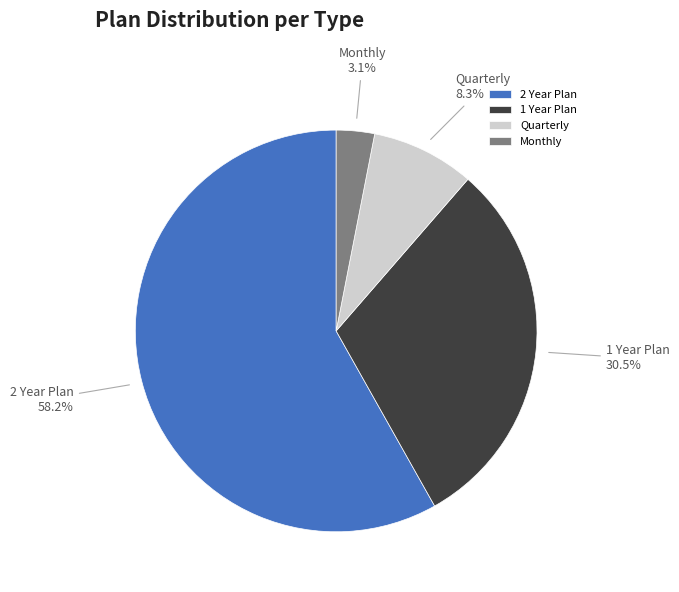

Which slice is the smallest?

Monthly